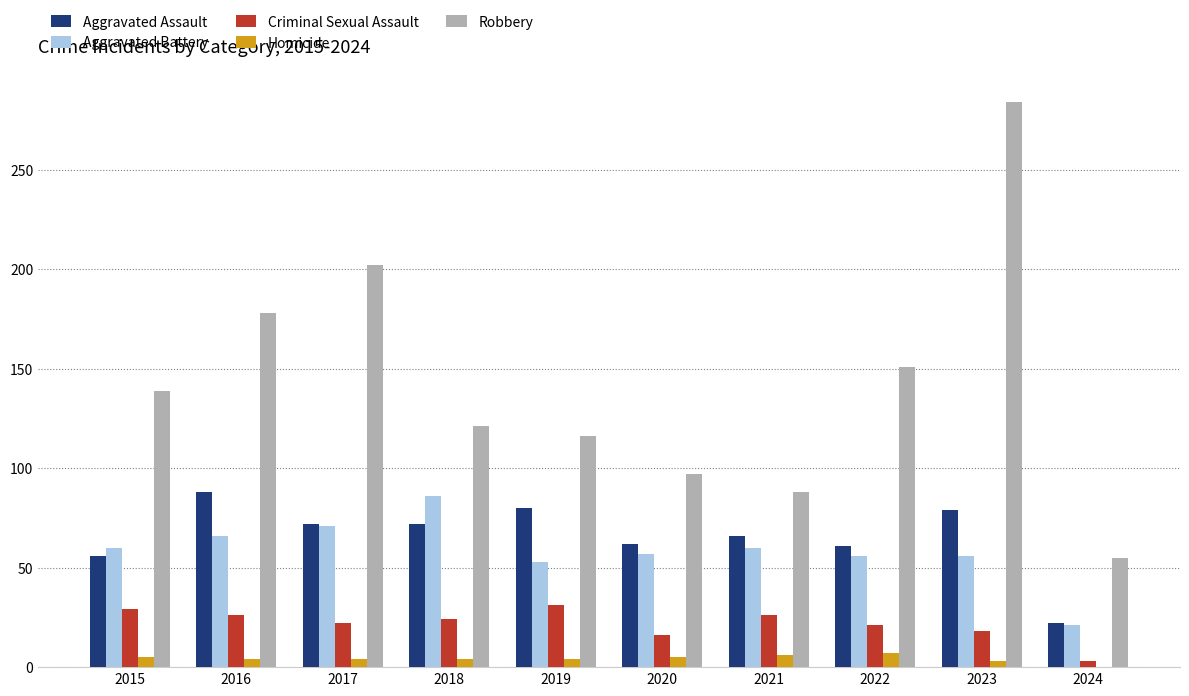

What are all the series names shown in the legend?

Aggravated Assault, Aggravated Battery, Criminal Sexual Assault, Homicide, Robbery